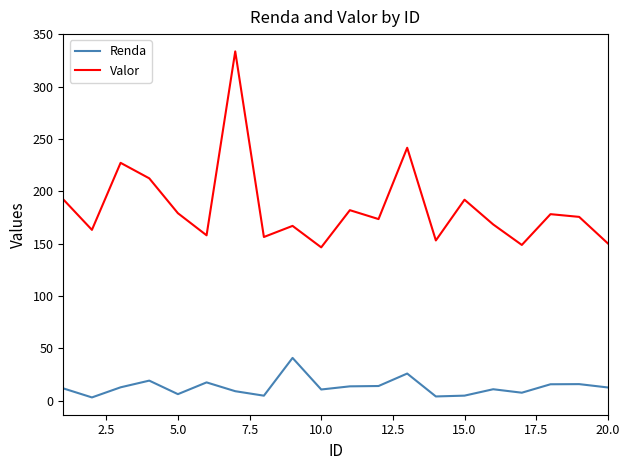

What is the sum of all Renda values?

262.9